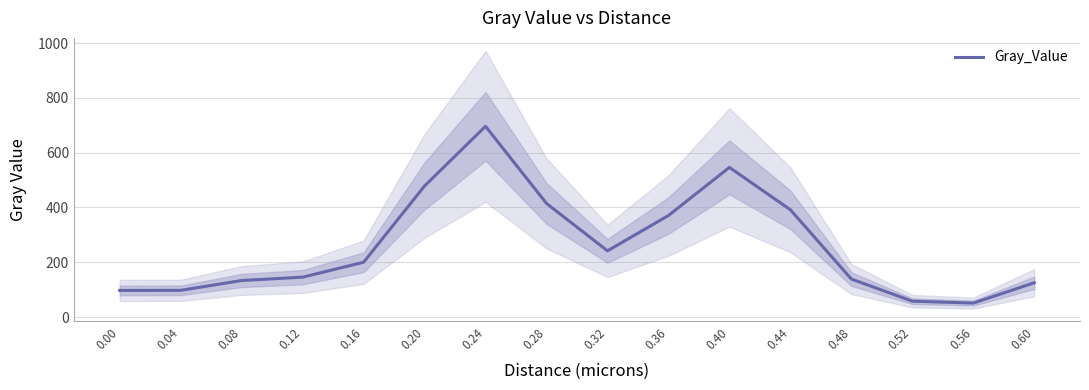

How many lines are shown in the chart?

1